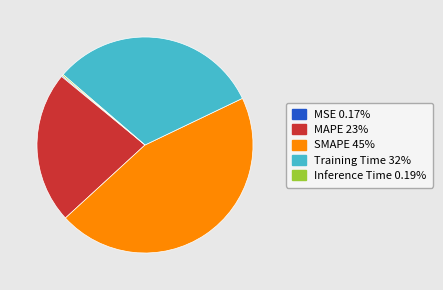

Approximately how many times larger is the value at SMAPE compared to MAPE?

2.0